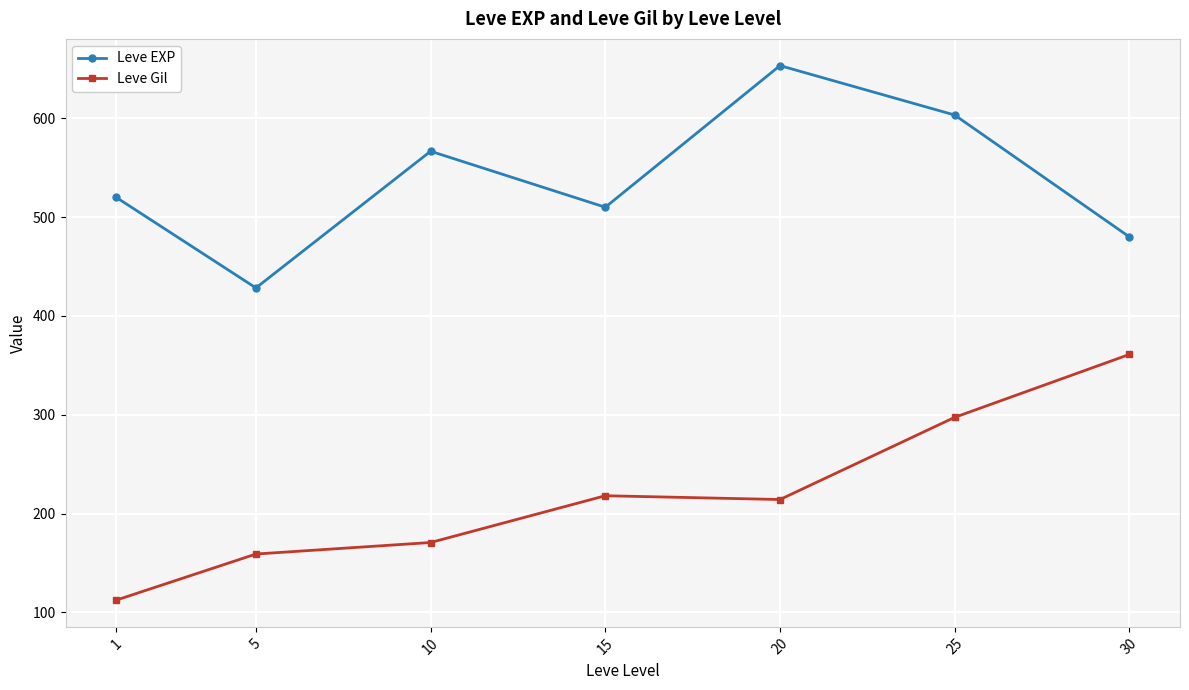

Reading right to left, what are all the values shown in this chart?

Leve EXP: 480.0	603.3	653.3	510.0	566.7	428.3	520.0
Leve Gil: 361.0	297.3	214.2	218.0	170.7	159.0	112.3